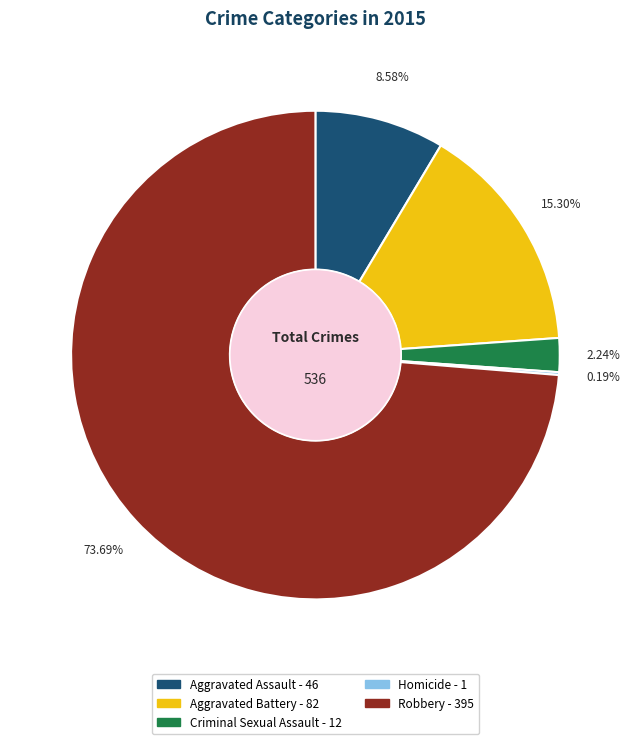

True or false: Aggravated Assault accounts for 9% of the total.

True